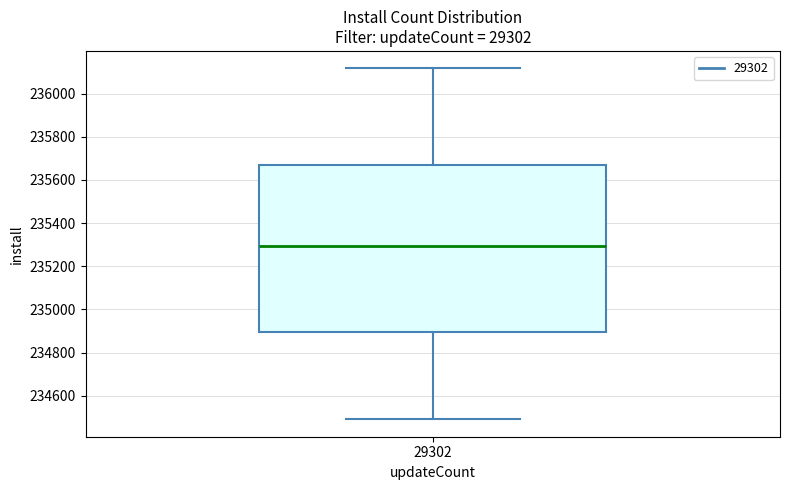

Where is the upper edge of the box at x = 29302 on the y-axis? The values are not printed on the chart, so give them approximately, as read against the axis.

235660